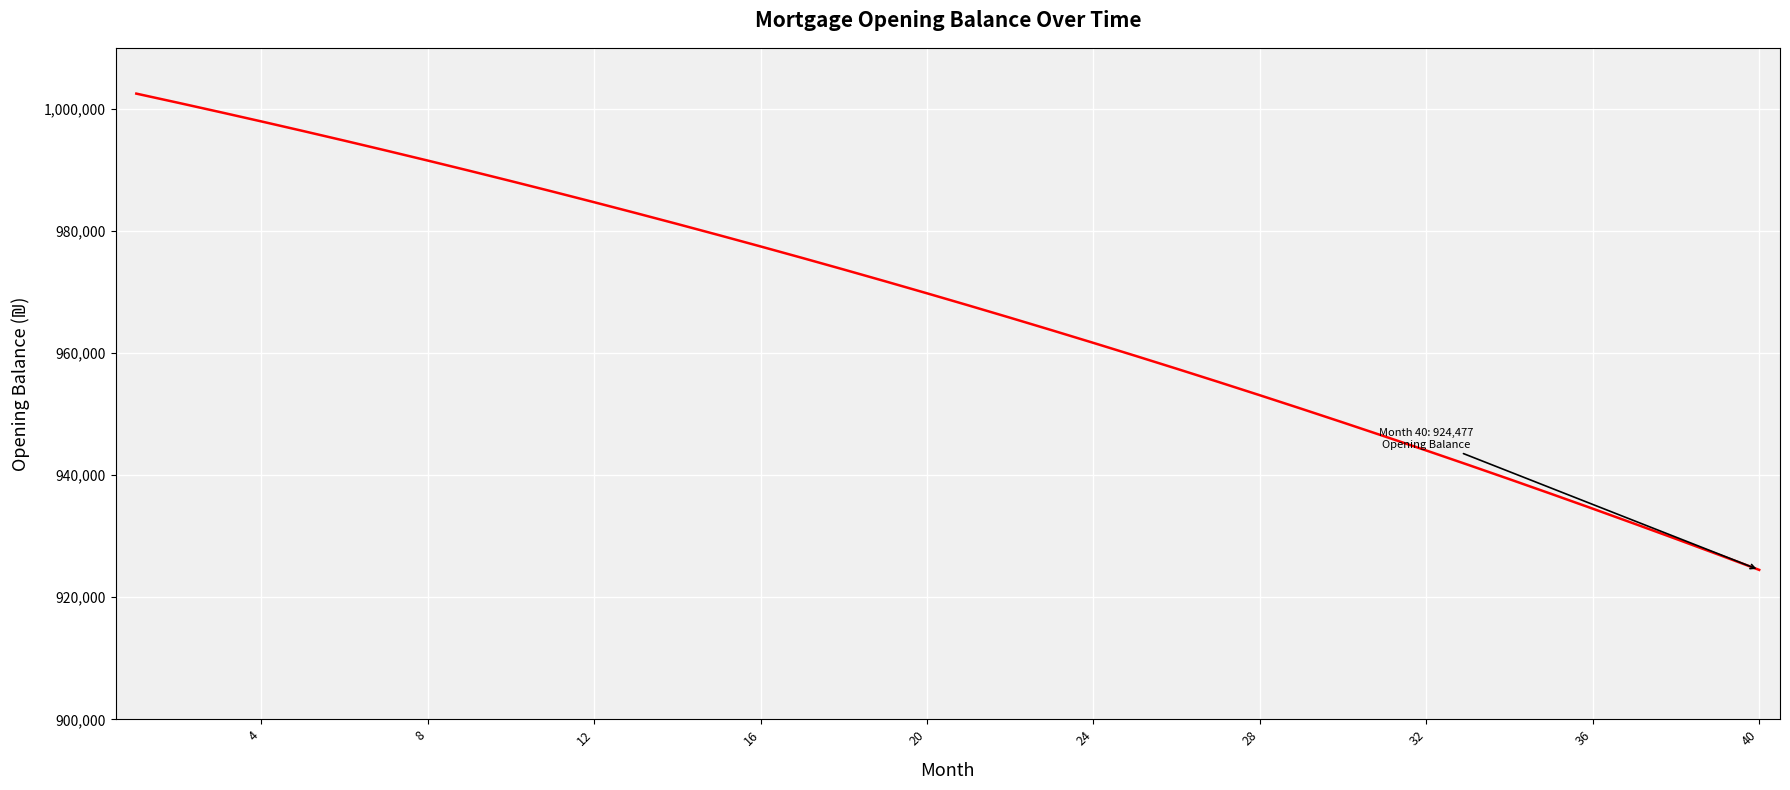

What is the smallest value displayed?

924476.9